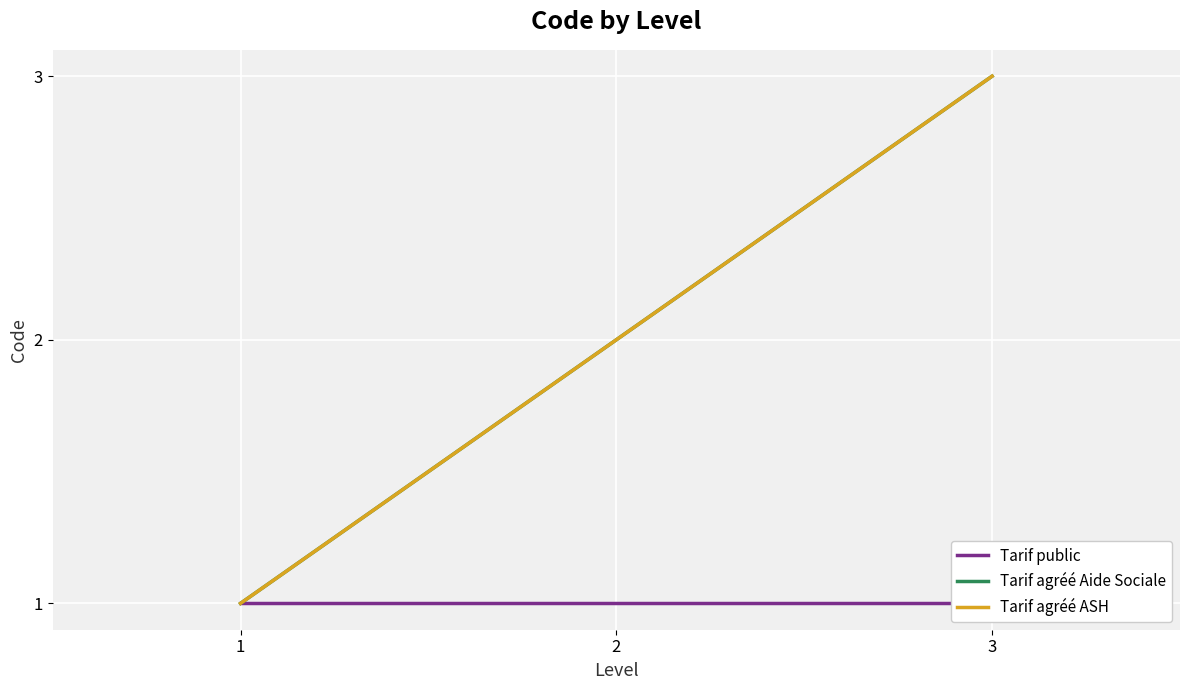

What is the value of the Tarif public point at the 1st from the left?

1